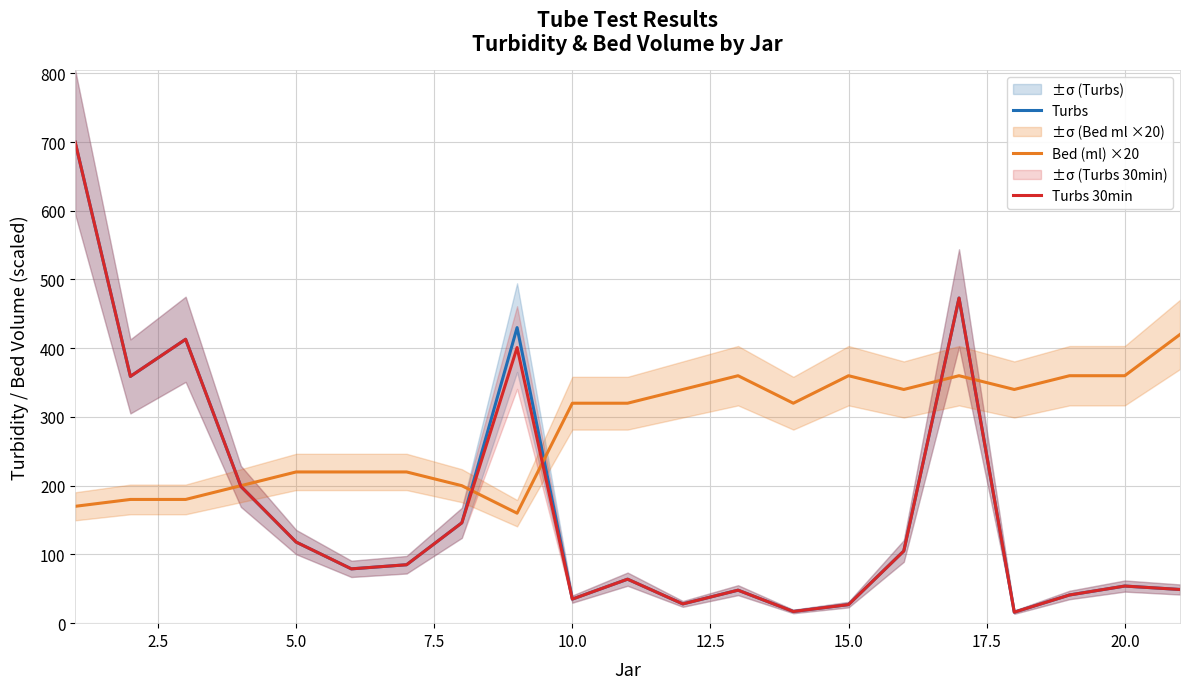

How many lines are shown in the chart?

3